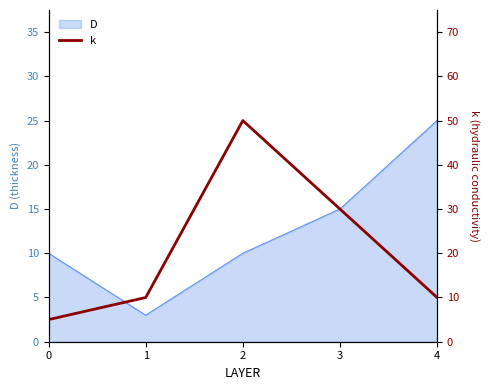

Reading right to left, what are all the values shown in this chart?

4=10	3=30	2=50	1=10	0=5